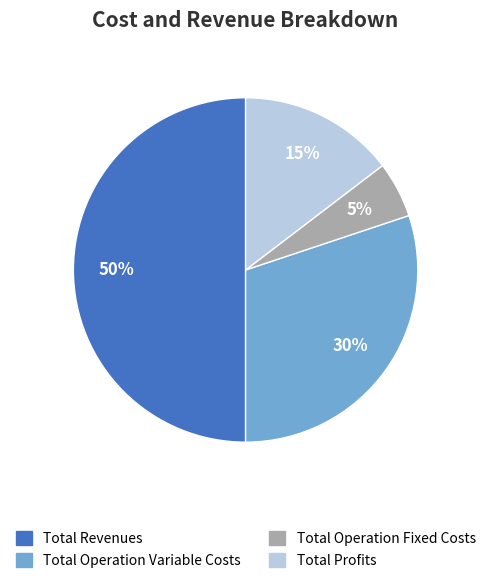

True or false: Total Profits accounts for 15% of the total.

True